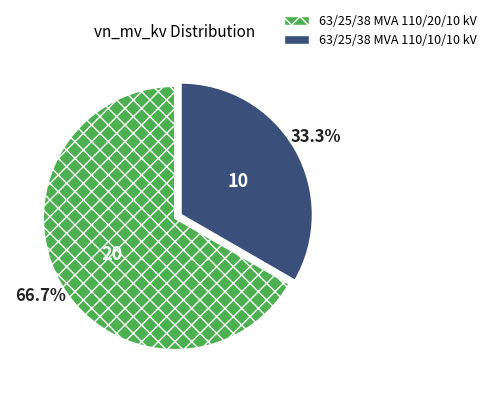

What portion of the pie excludes 63/25/38 MVA 110/20/10 kV?

33.3%